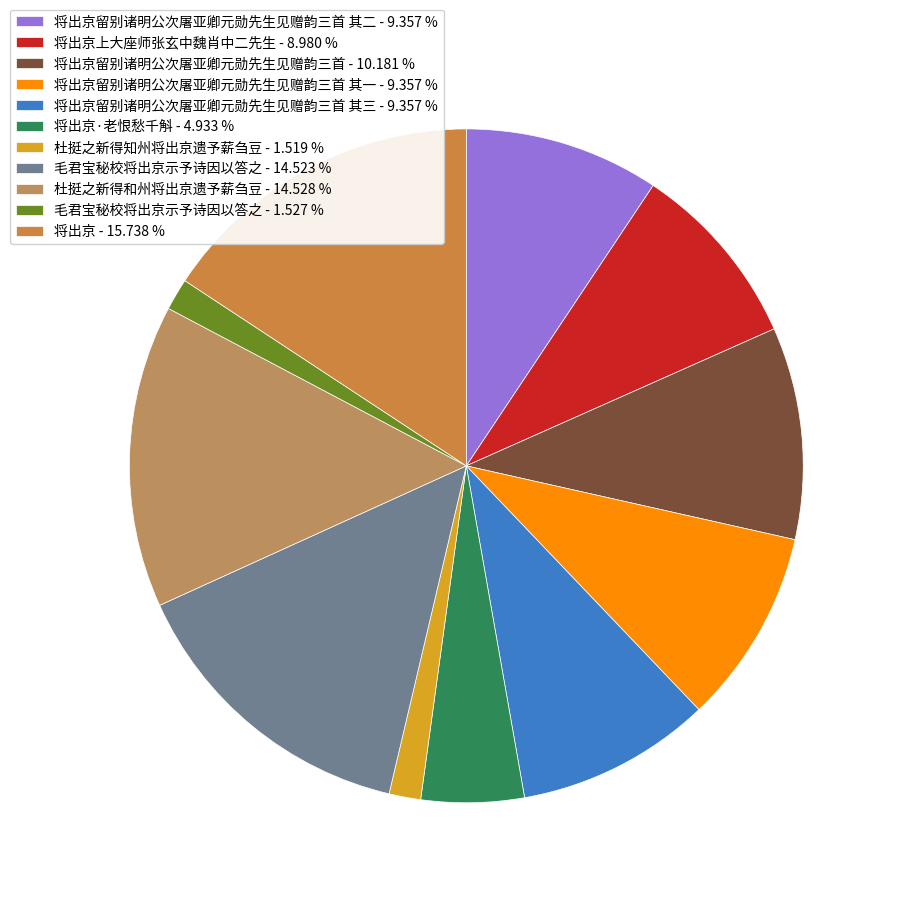

Rank the categories by value from highest to lowest.

将出京, 杜挺之新得和州将出京遗予薪刍豆, 毛君宝秘校将出京示予诗因以答之, 将出京留别诸明公次屠亚卿元勋先生见赠韵三首, 将出京留别诸明公次屠亚卿元勋先生见赠韵三首 其三, 将出京留别诸明公次屠亚卿元勋先生见赠韵三首 其二, 将出京留别诸明公次屠亚卿元勋先生见赠韵三首 其一, 将出京上大座师张玄中魏肖中二先生, 将出京·老恨愁千斛, 毛君宝秘校将出京示予诗因以答之, 杜挺之新得知州将出京遗予薪刍豆